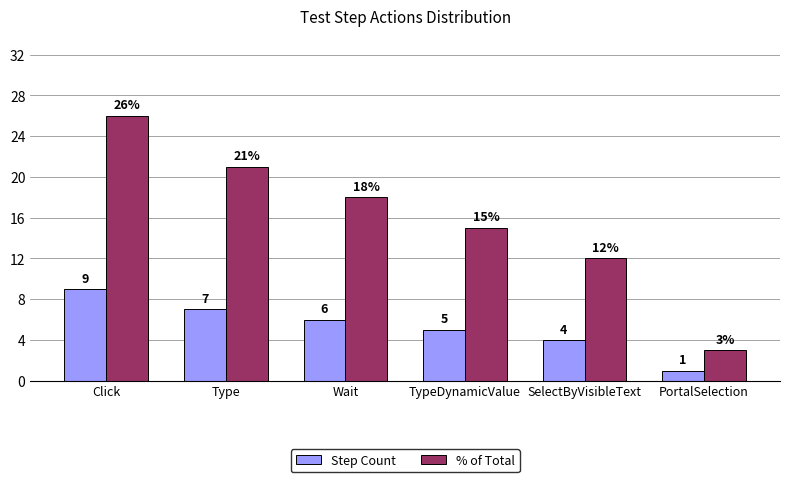

What is the value of the Step Count bar at the 6th from the left?

1